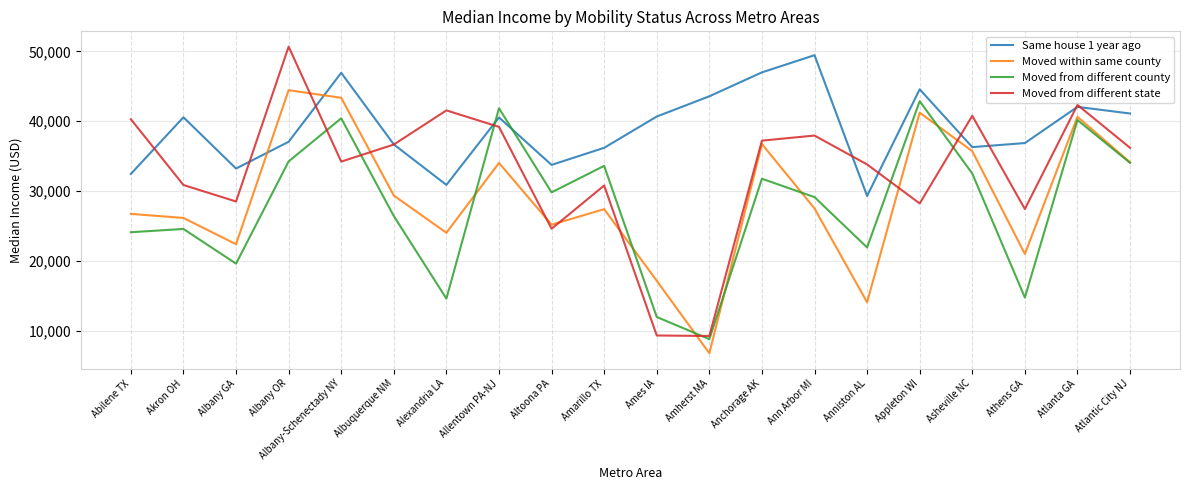

What is the difference between the maximum and second lowest values in the Same house 1 year ago series?

18549